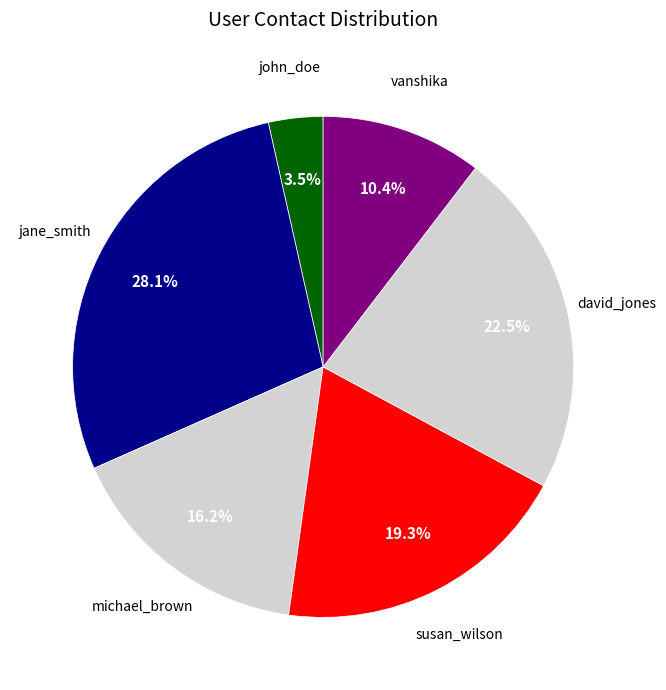

How many segments does this pie chart have?

6